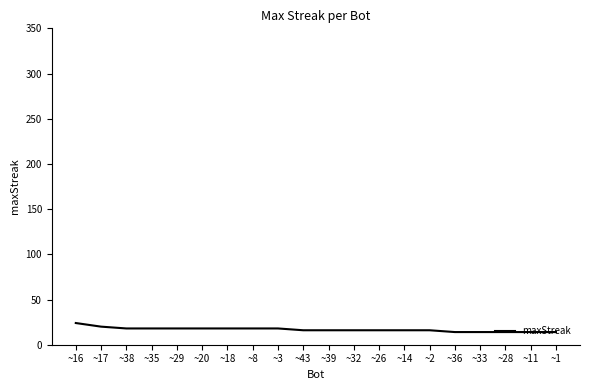

Reading left to right, list all the values displayed in this chart.

~16=24	~17=20	~38=18	~35=18	~29=18	~20=18	~18=18	~8=18	~3=18	~43=16	~39=16	~32=16	~26=16	~14=16	~2=16	~36=14	~33=14	~28=14	~11=14	~1=14